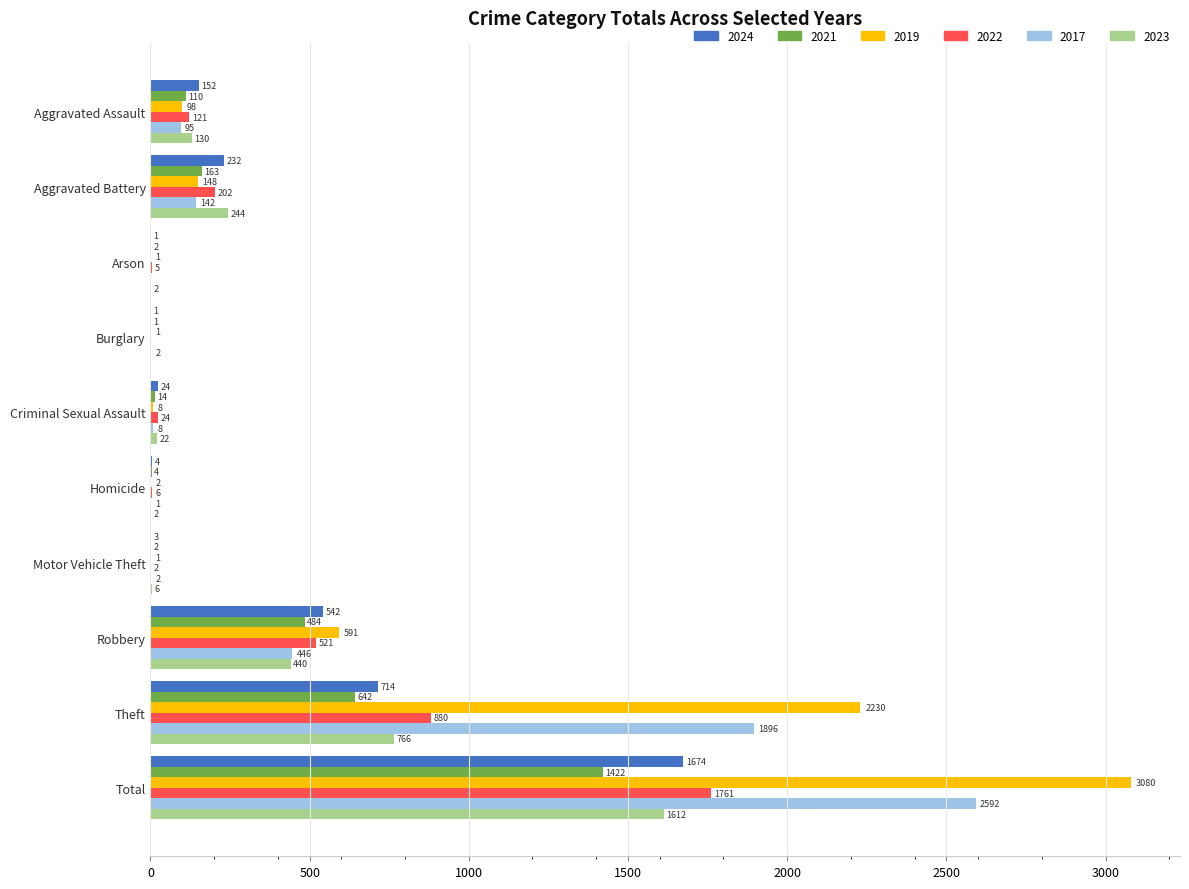

Between Aggravated Assault and Total, which series saw the biggest shift?

2019